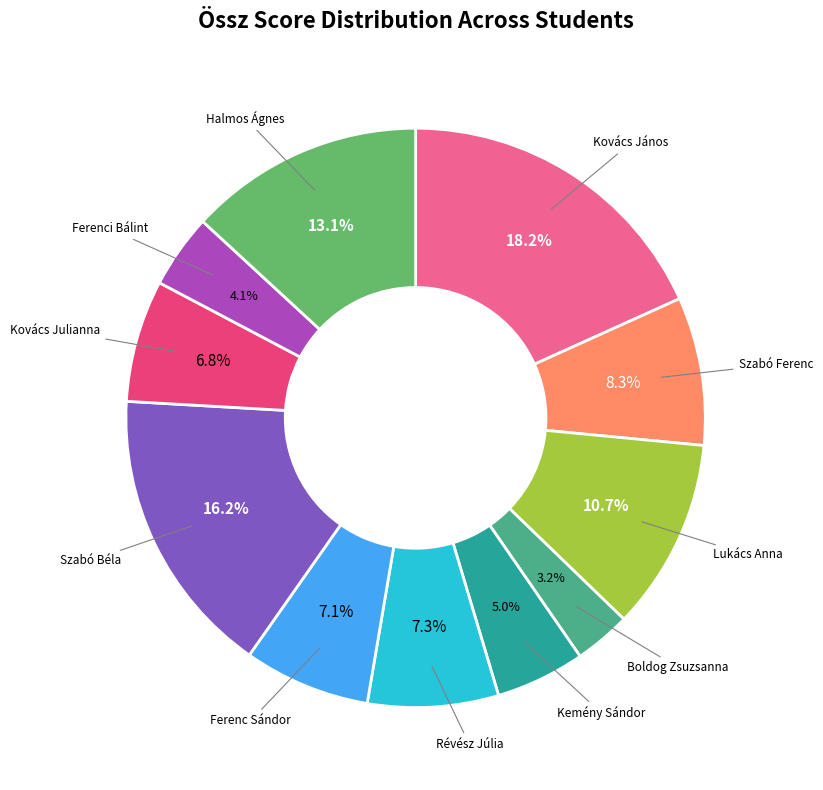

Is there a majority slice in this chart?

No